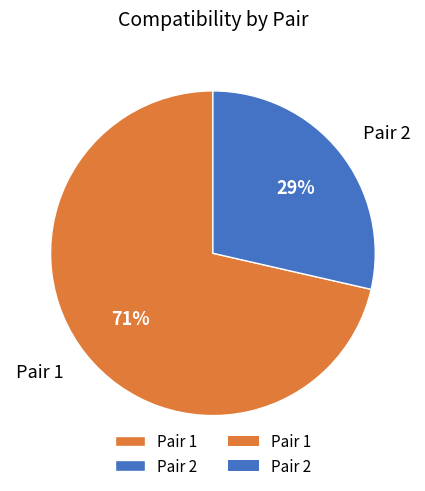

Is there any slice that represents more than half of the pie?

Yes